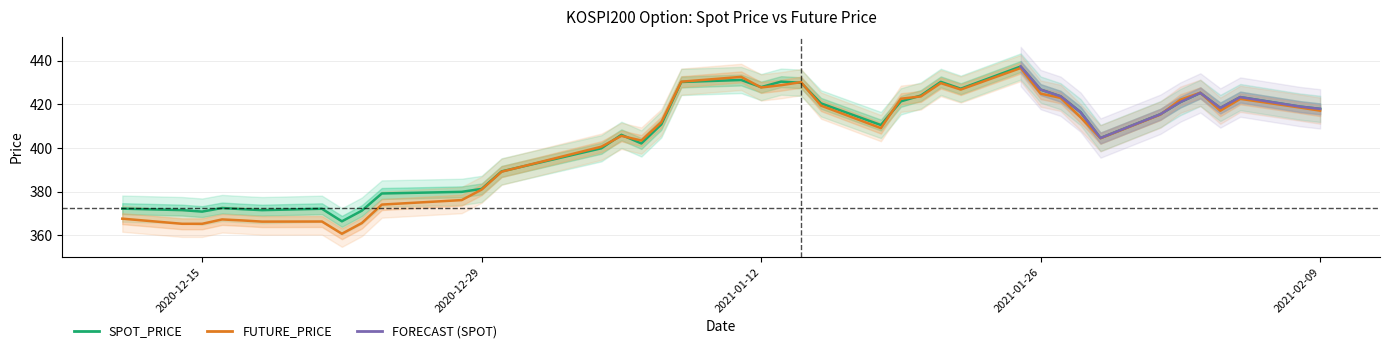

Does the chart display data point markers on the line(s)?

No